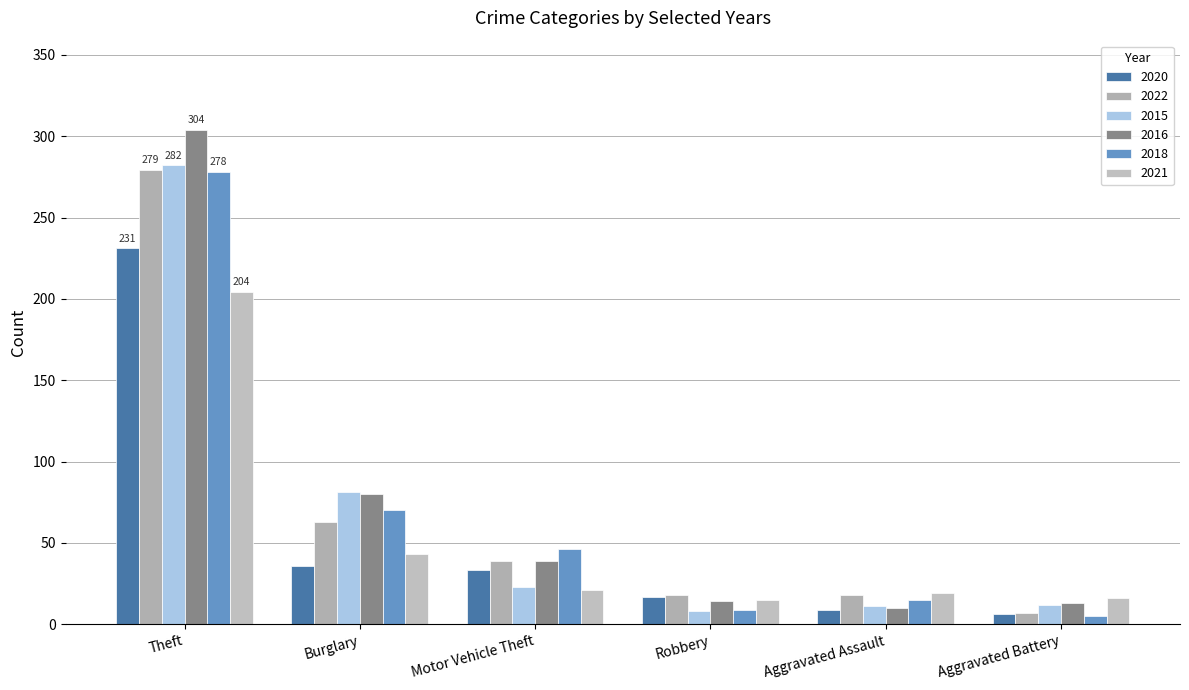

At how many categories does at least one series exceed 242?

1